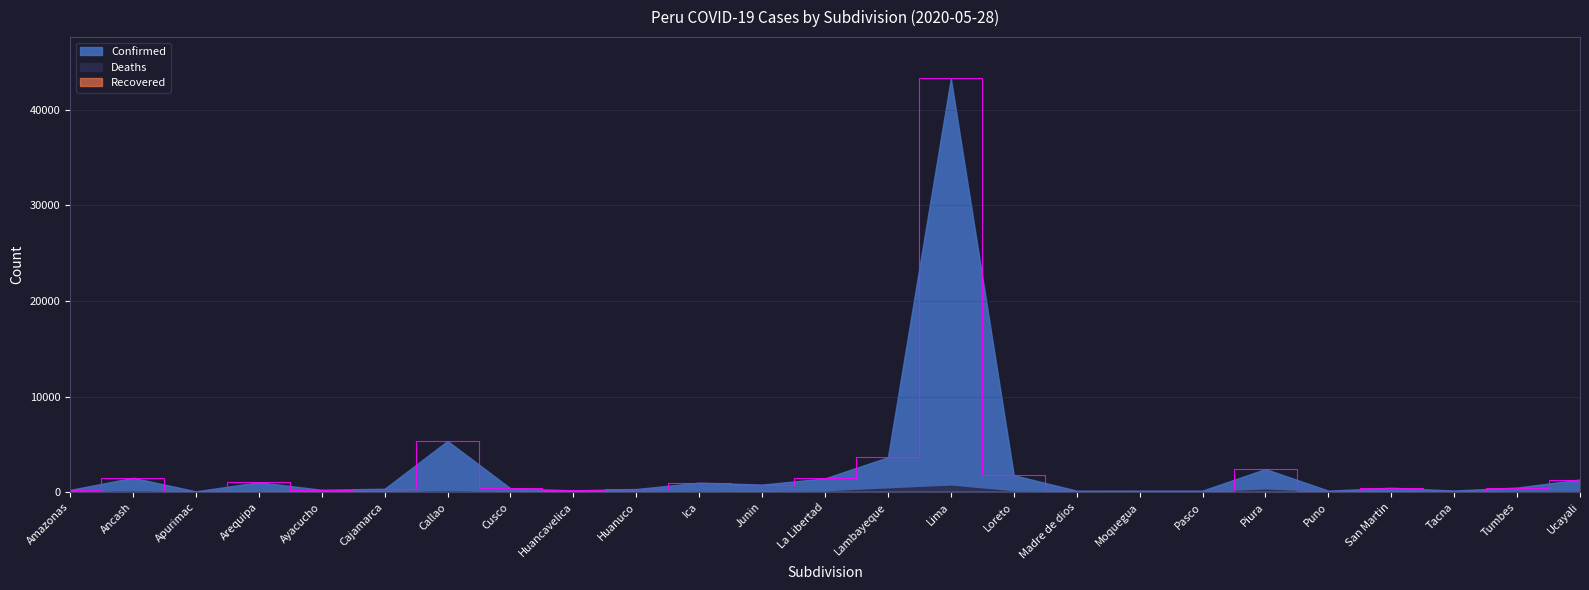

What is the difference between the second highest and minimum values in the Confirmed series?

5267